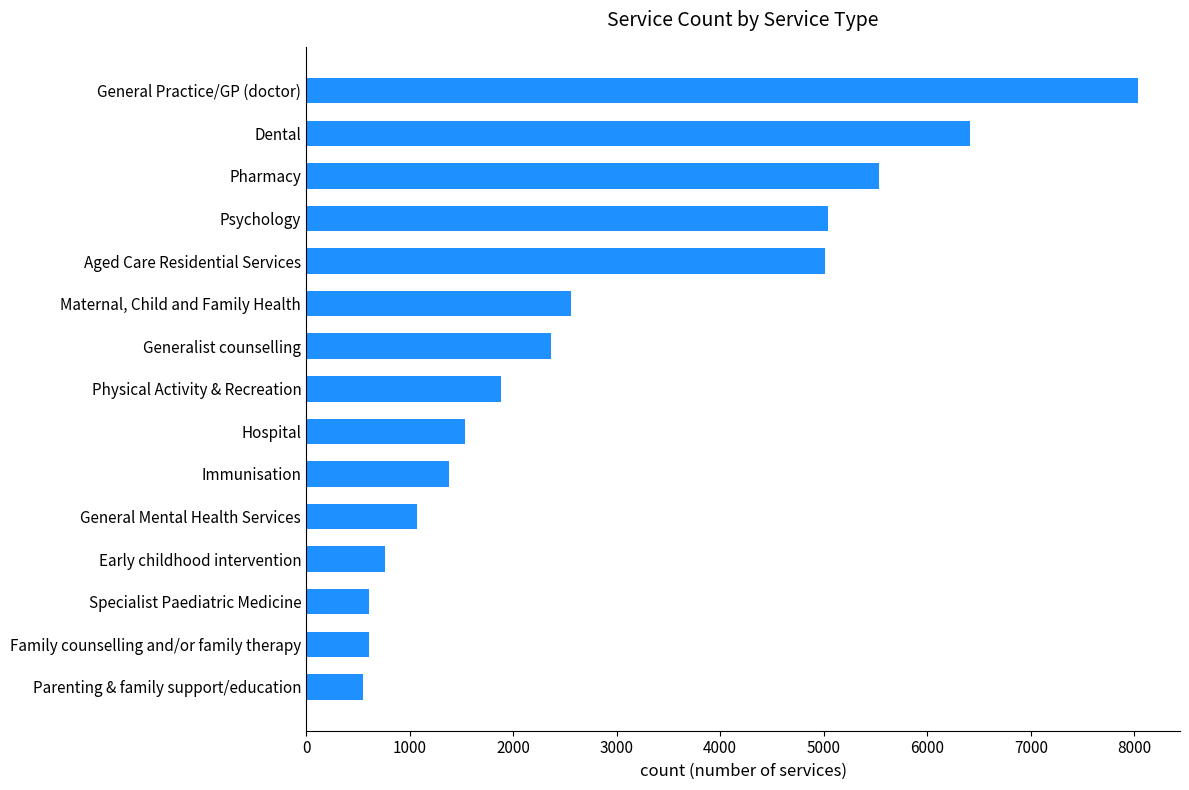

Is it true that the value at Physical Activity & Recreation is 3028?

False